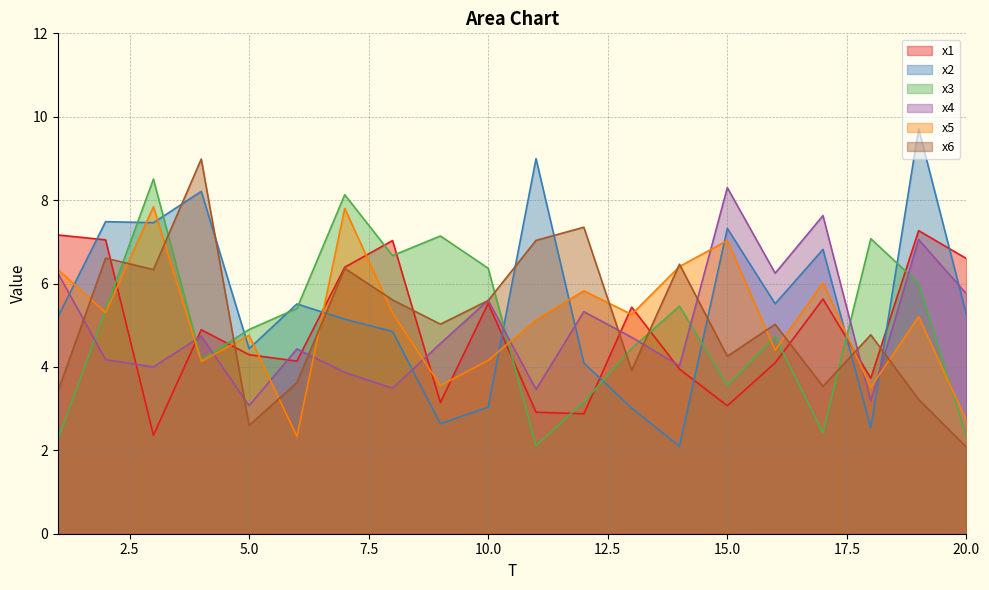

At which category does x4 reach its first local valley?

3